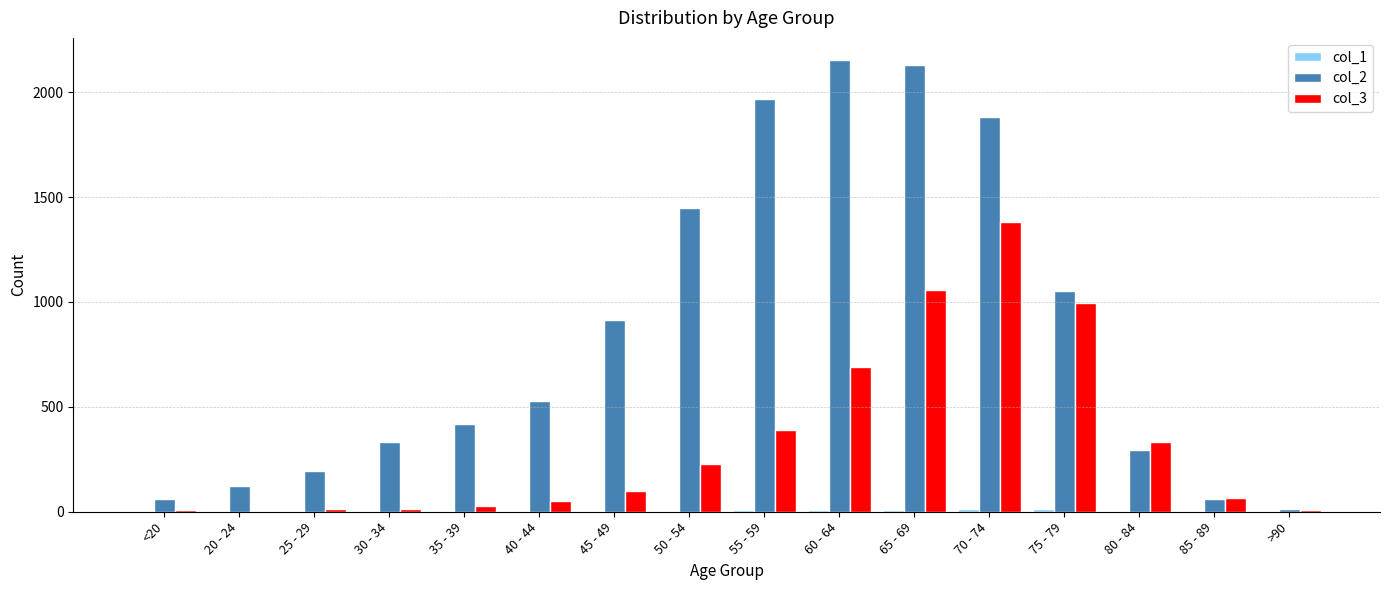

The value of col_3 at 45 - 49 is 97. True or false?

True